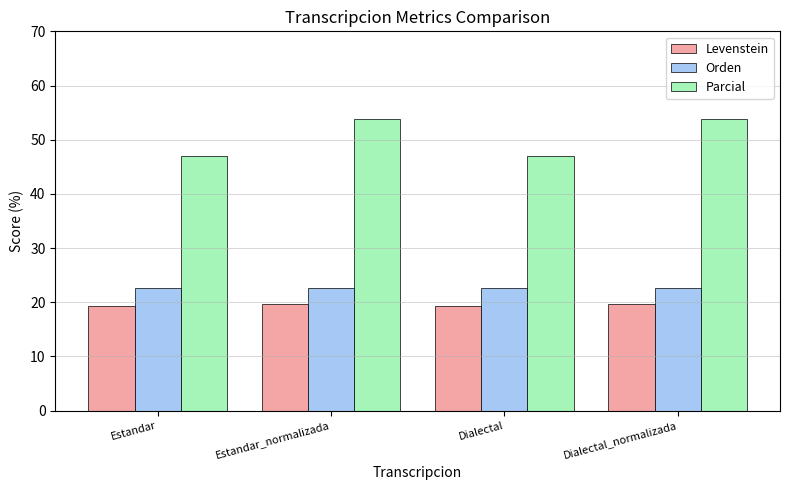

Count the number of categories in the chart.

4